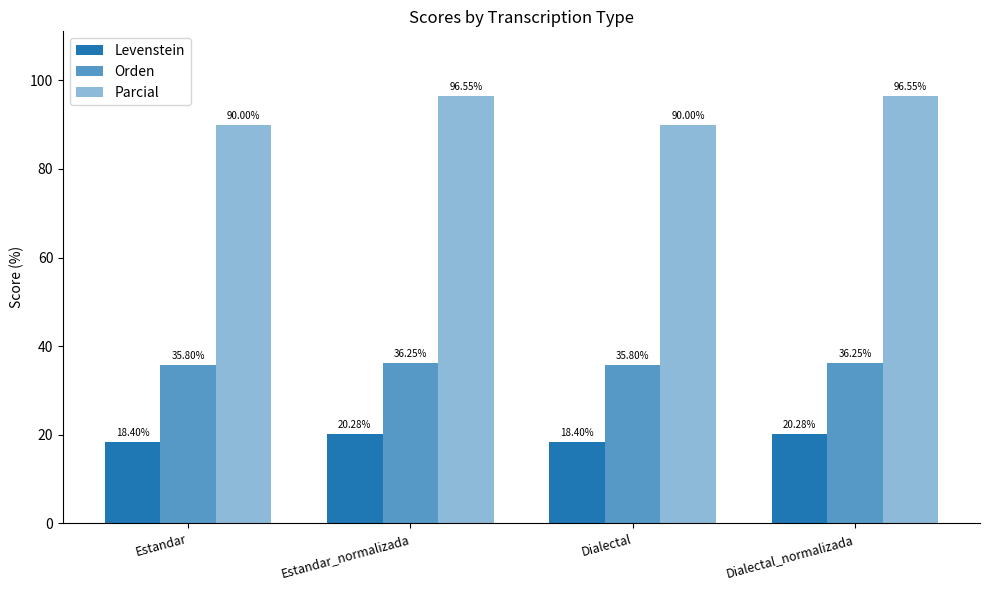

Reading left to right, what are all the values shown in this chart?

Levenstein: 18.4	20.3	18.4	20.3
Orden: 35.8	36.3	35.8	36.3
Parcial: 90.0	96.6	90.0	96.6